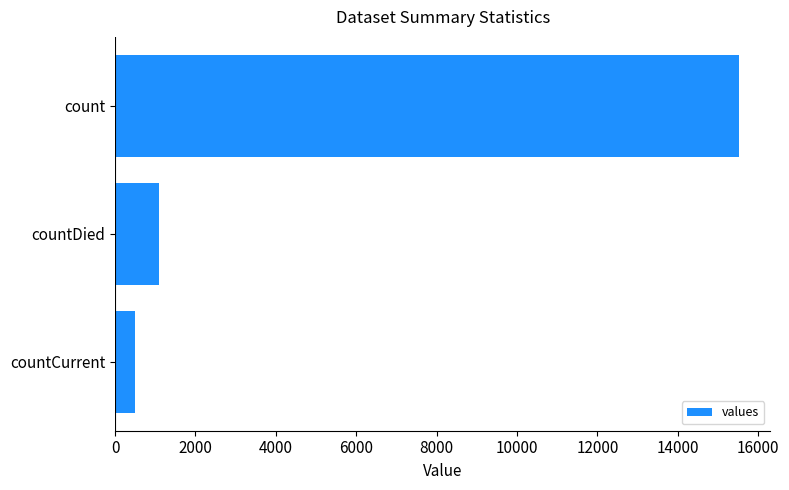

What is the change in value from countCurrent to countDied?

+597